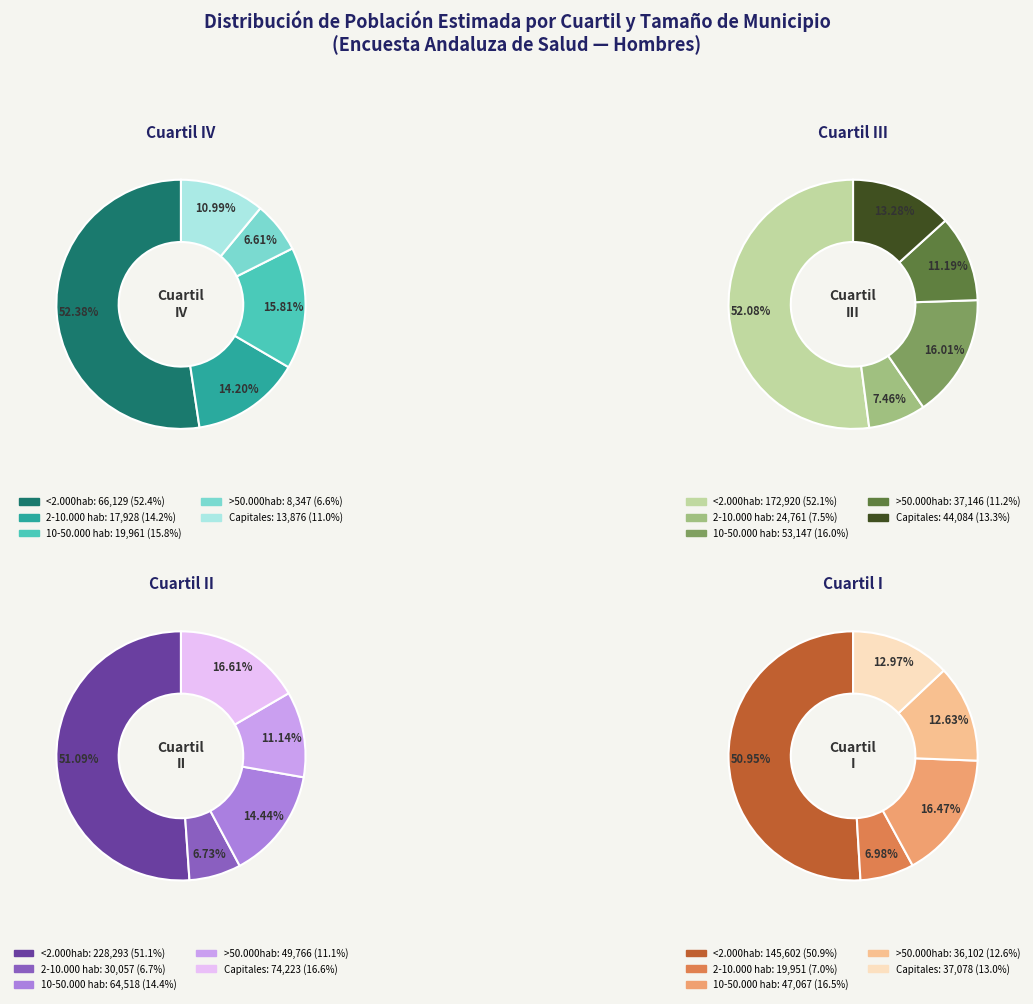

Which series has the widest spread of values?

Cuartil II